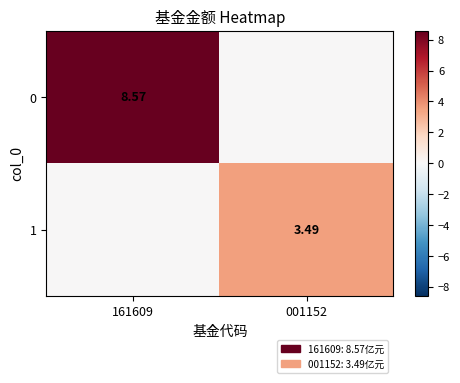

List the series in order of their peak value, lowest first.

1, 0